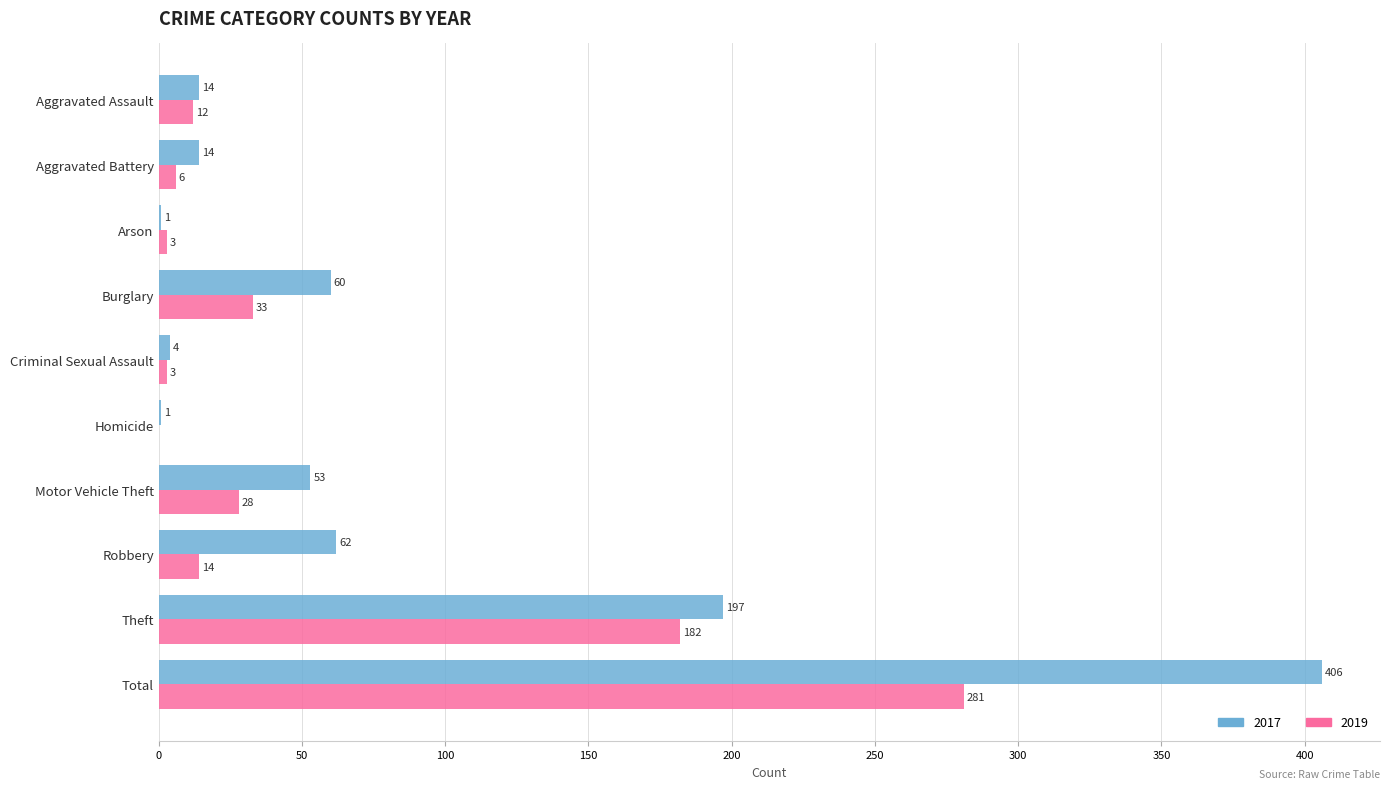

The 2019 series shows 142 at Total. True or false?

False